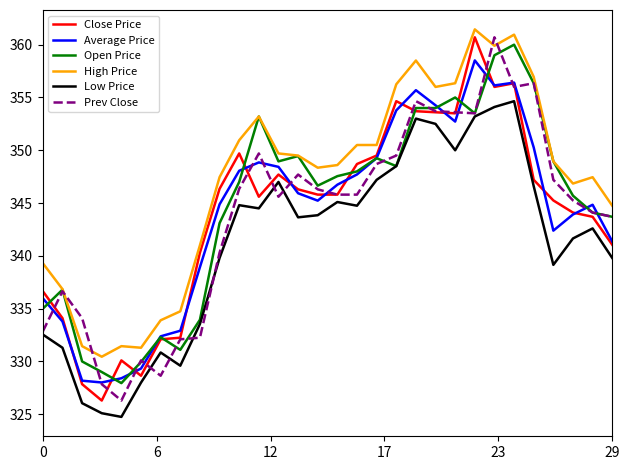

What is the average value of the Close Price series?

344.1